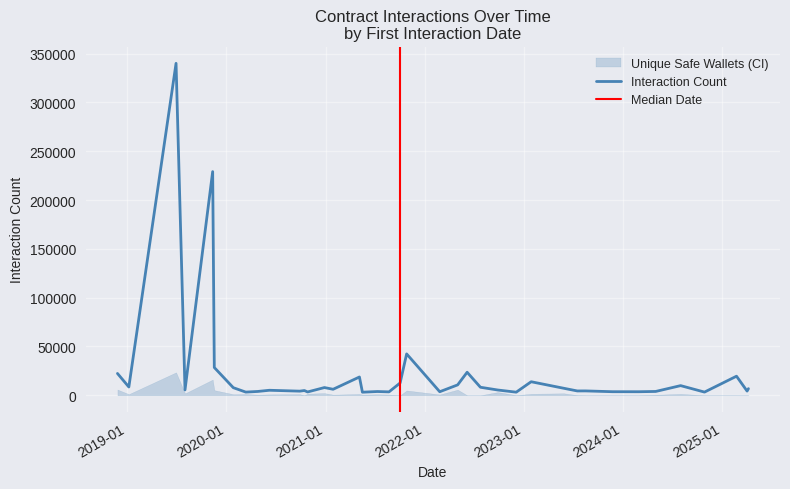

What is the maximum value for Interaction Count?

340011